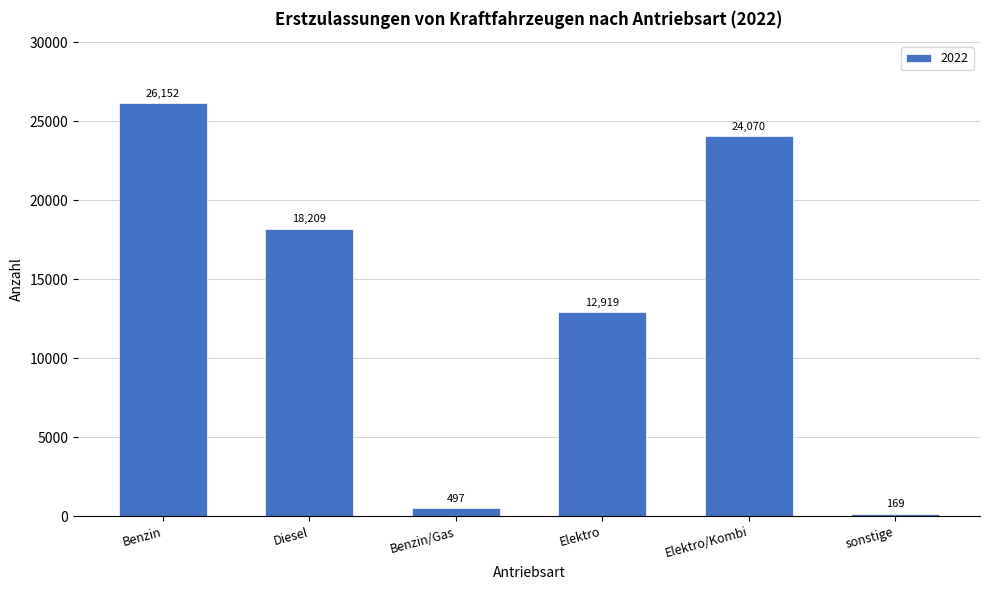

Reading right to left, list all the values displayed in this chart.

sonstige=169	Elektro/Kombi=24070	Elektro=12919	Benzin/Gas=497	Diesel=18209	Benzin=26152